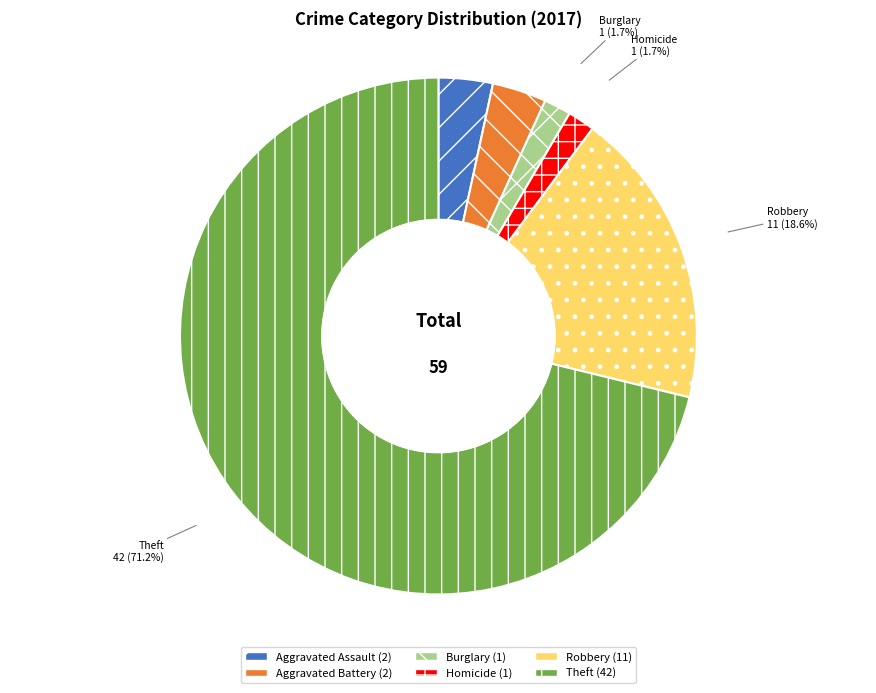

What is the largest slice in the pie chart?

Theft